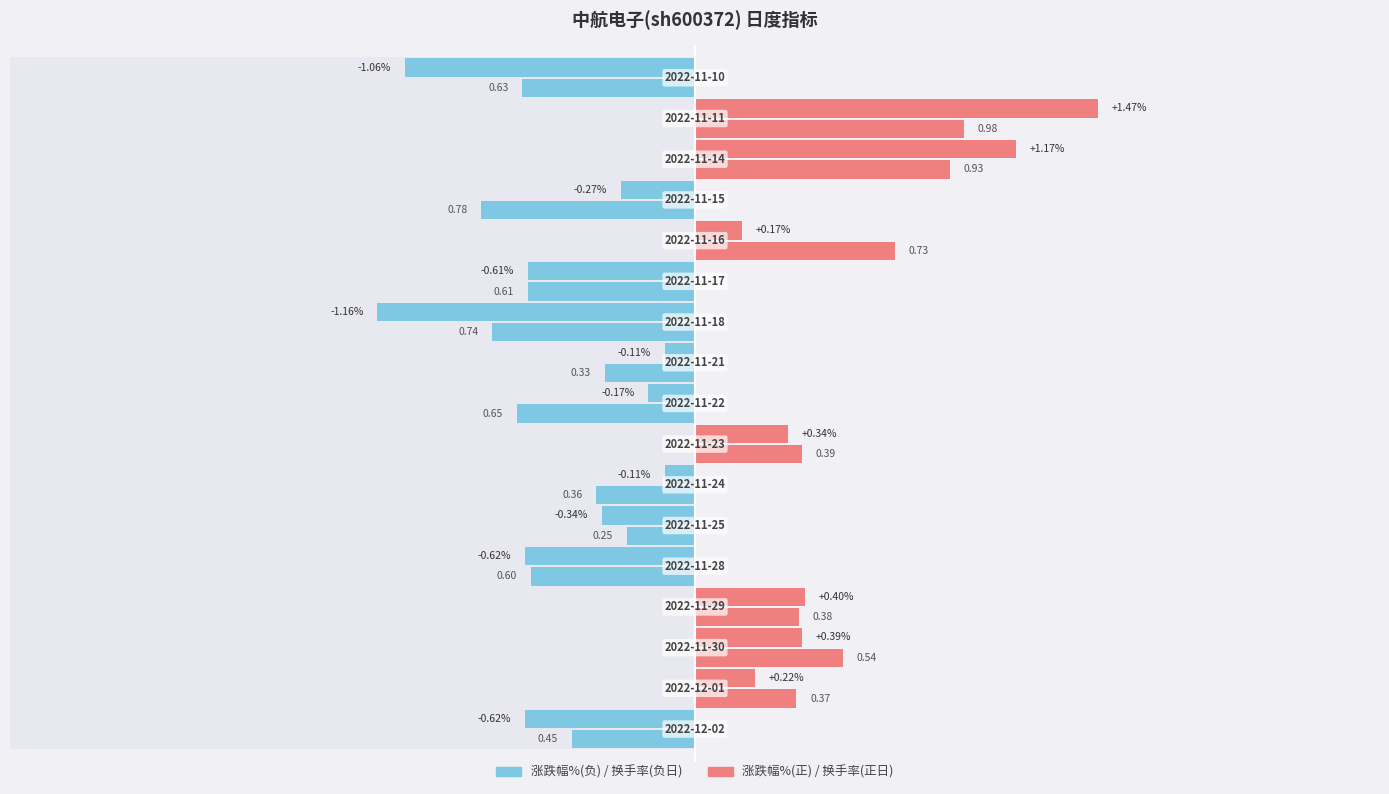

The 换手率 series shows -0.5 at 10. True or false?

False